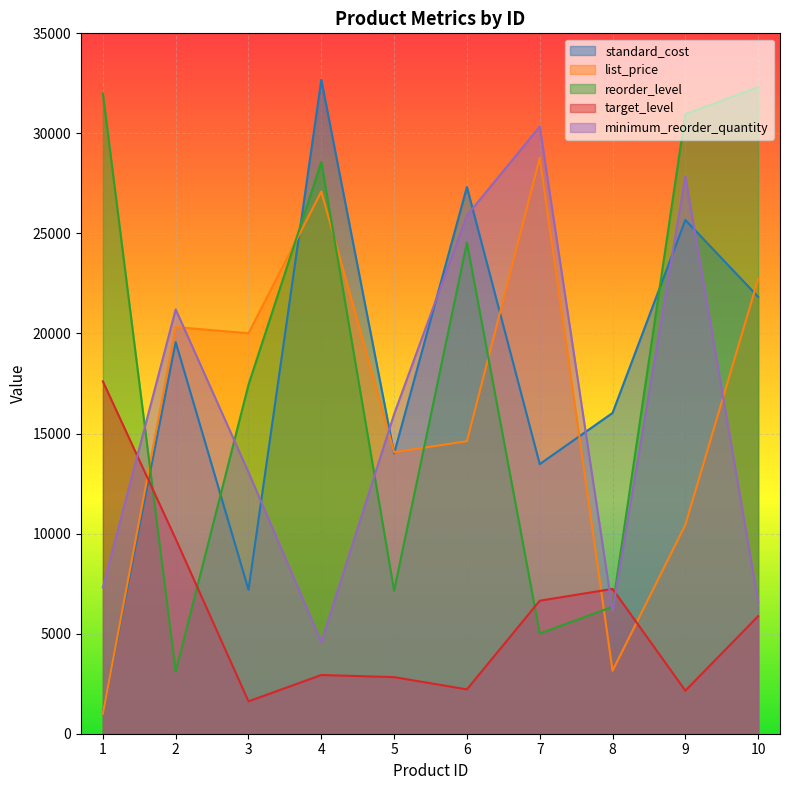

Read the target_level value at 10.

5876.0